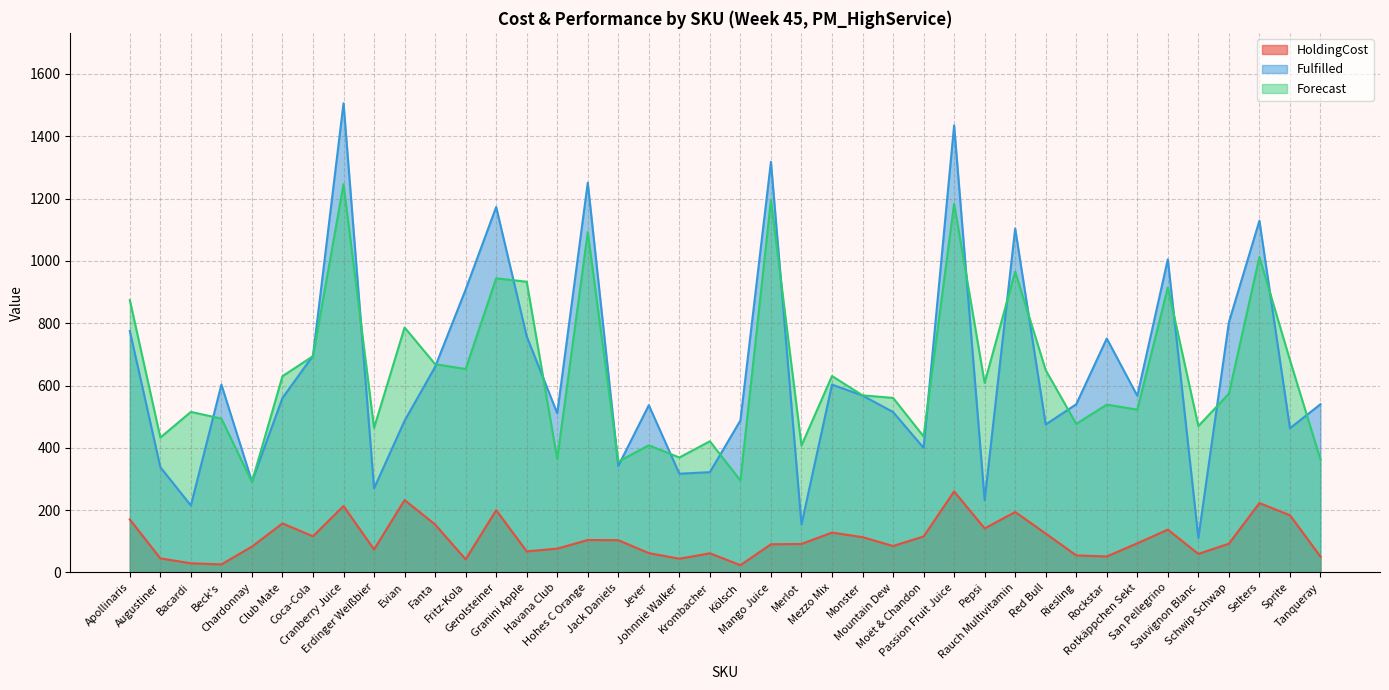

At which category does the chart reach its peak across all series?

Cranberry Juice